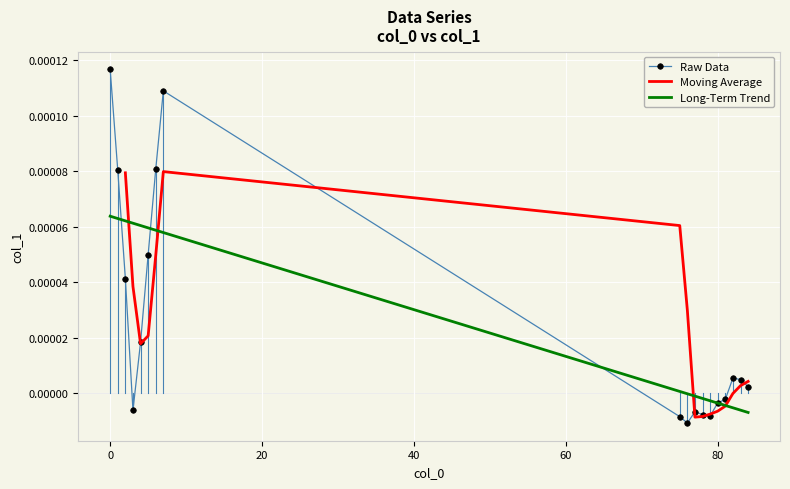

How many values are below zero?

8